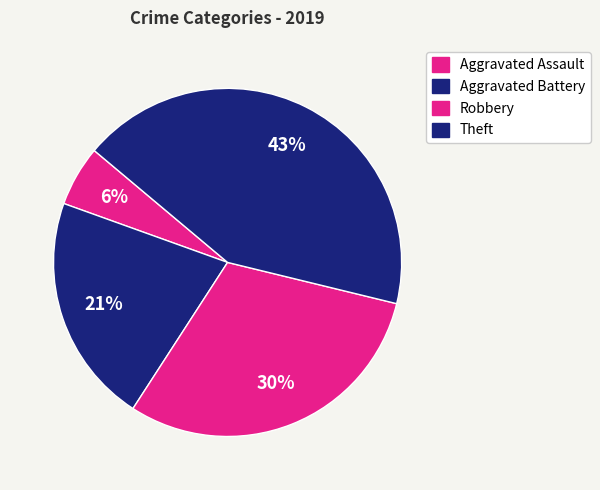

Is it true that Theft is 34% of the pie?

False